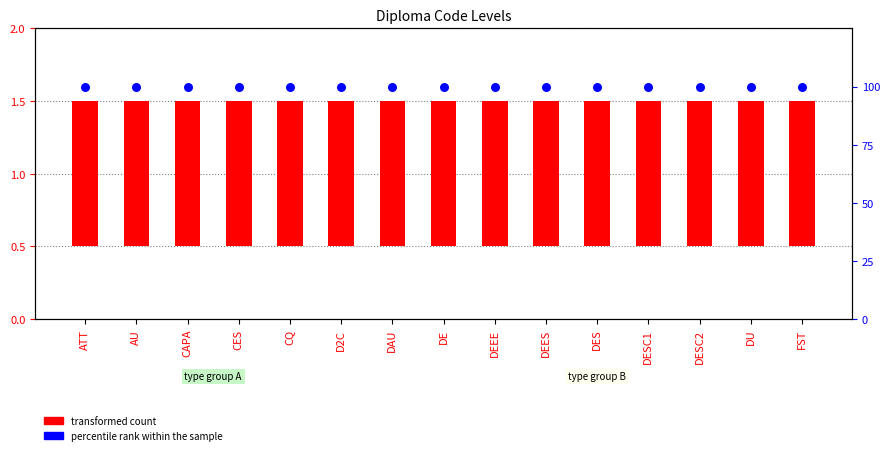

Which series has the largest Y range (max minus min)?

transformed count